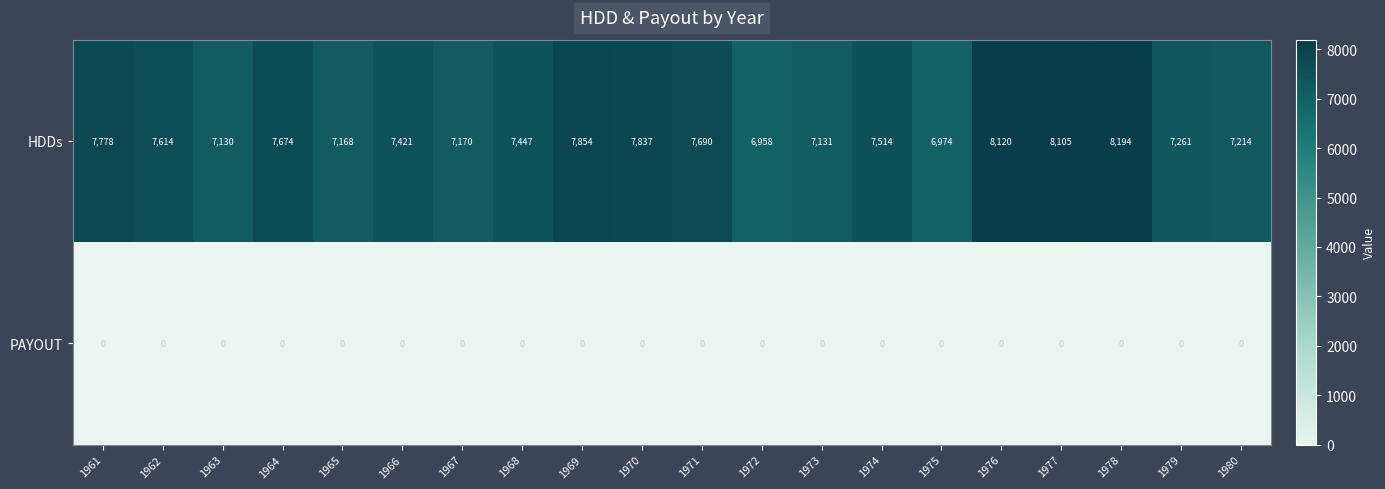

How many distinct data groups are displayed?

2